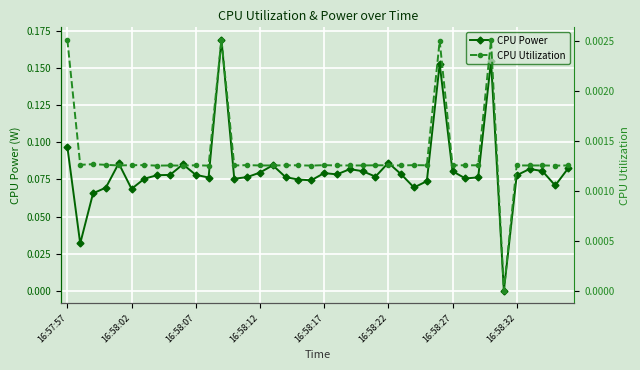

At which category is the sum across all series the highest?

12